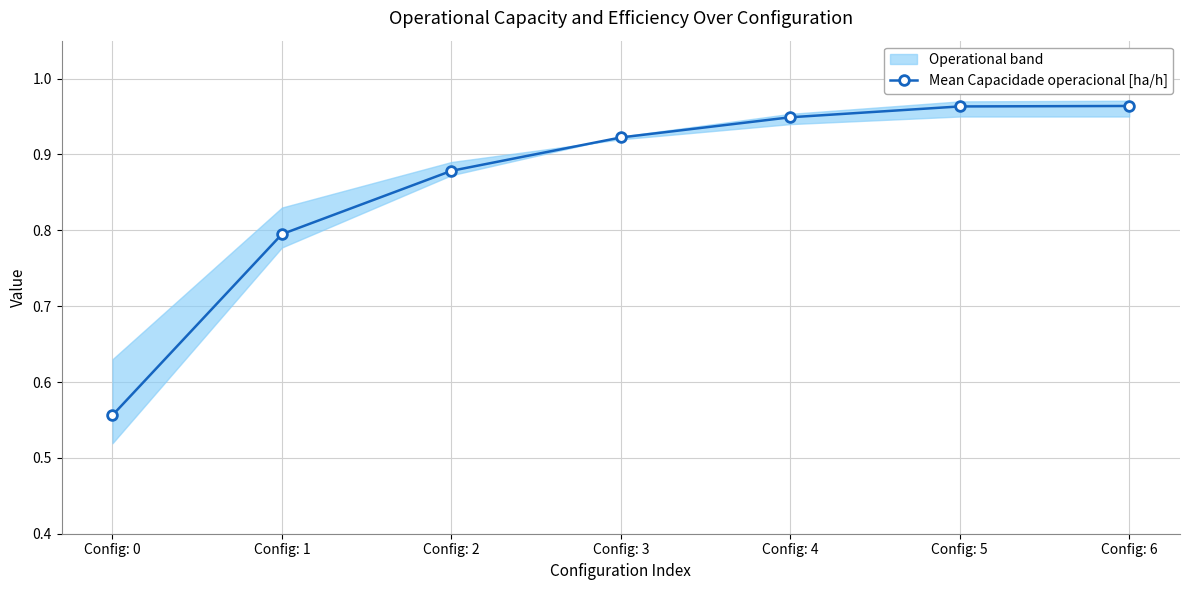

How many lines are shown in the chart?

1